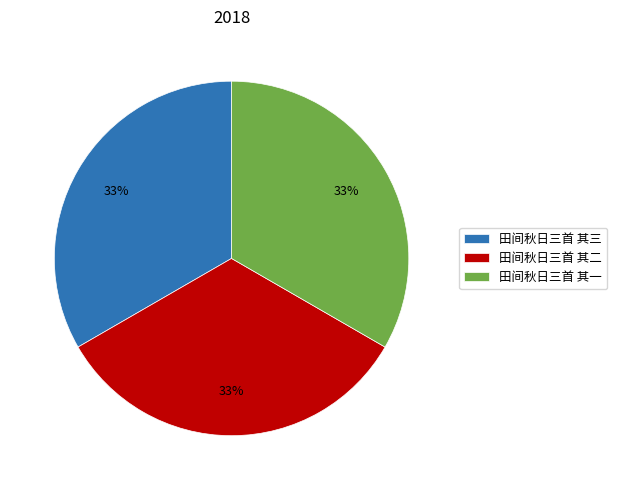

Is it true that 田间秋日三首 其二 is 20% of the pie?

False